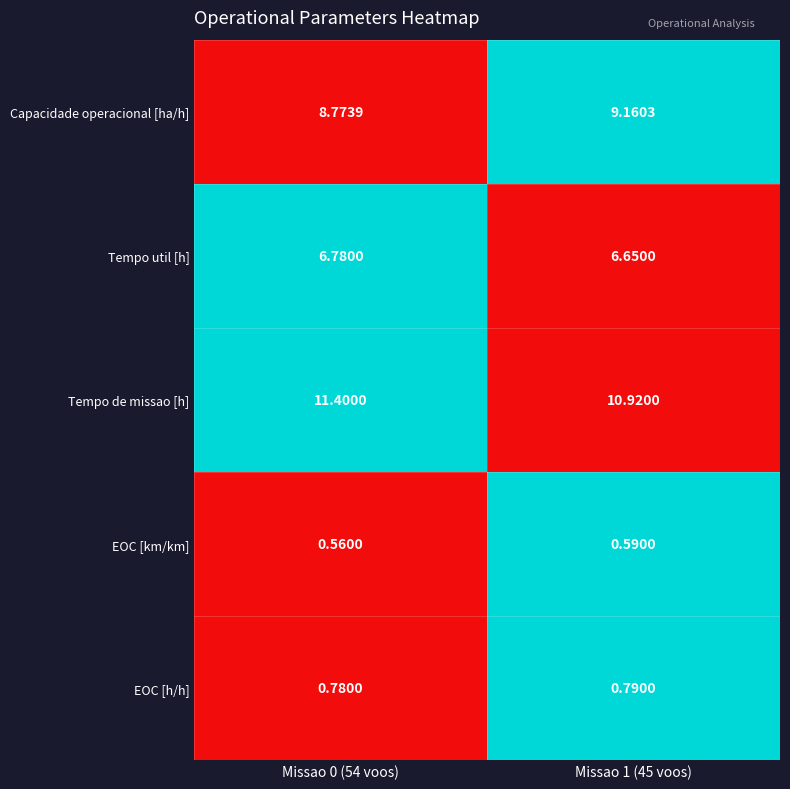

Which series has the largest total across all categories?

Tempo de missao [h]